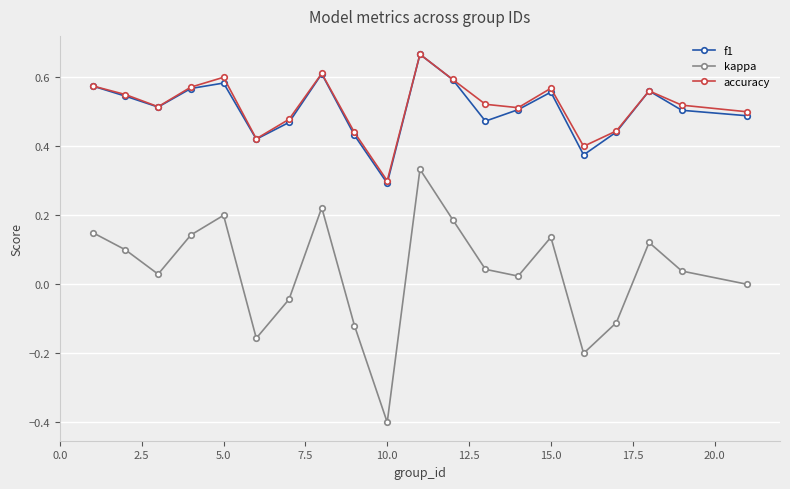

What is the smallest value displayed?

-0.4